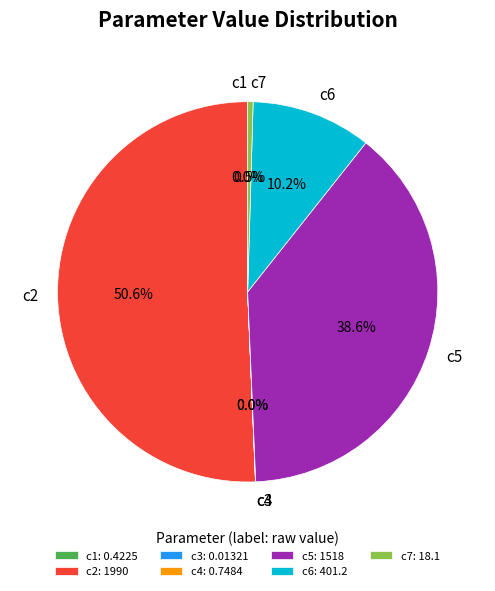

To the nearest percent, what is the difference between the largest and smallest slice percentages?

51%